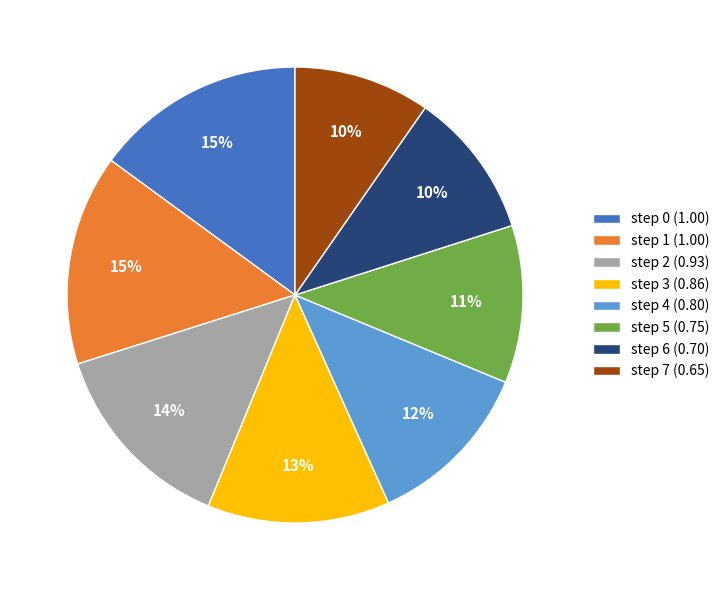

What percentage is the step 1 (1.00) slice, to the nearest percent?

15%